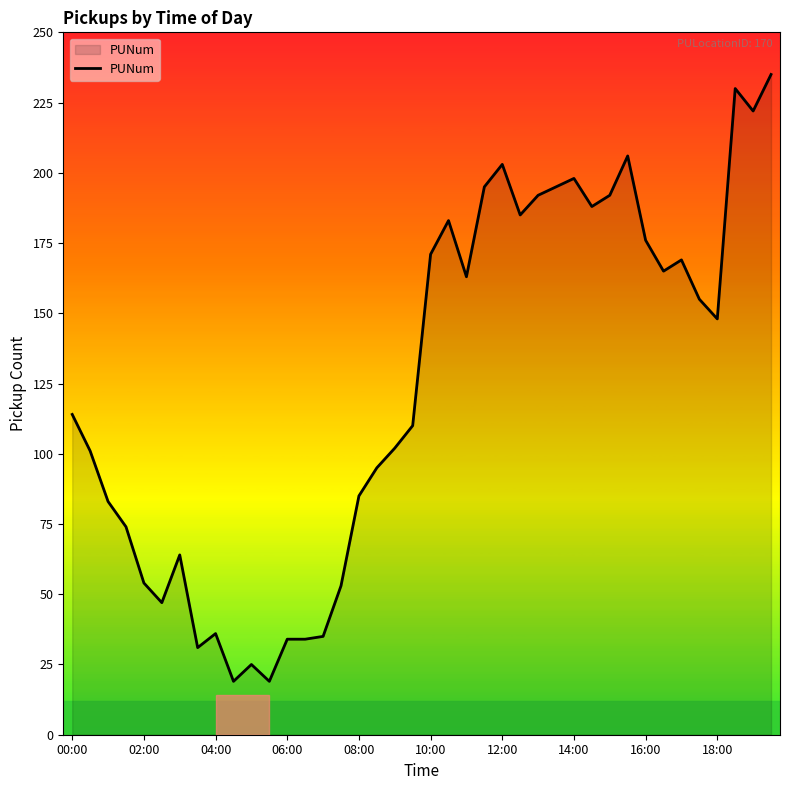

What is the maximum value shown in the chart?

235